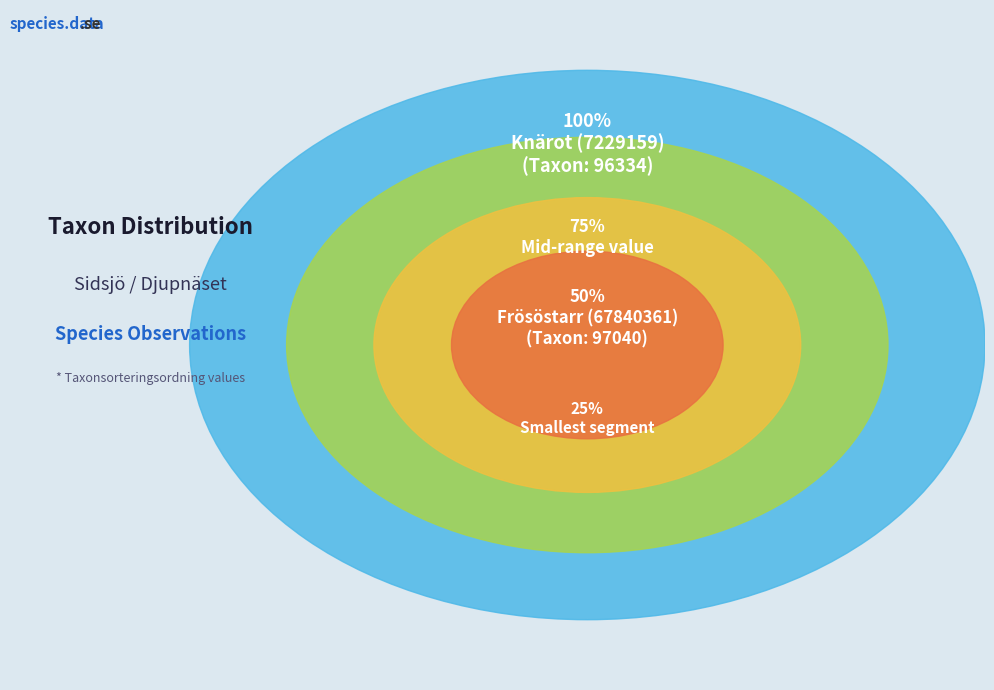

Combined, do Frösöstarr (67840361) and Knärot (7229159) account for over 50%?

Yes